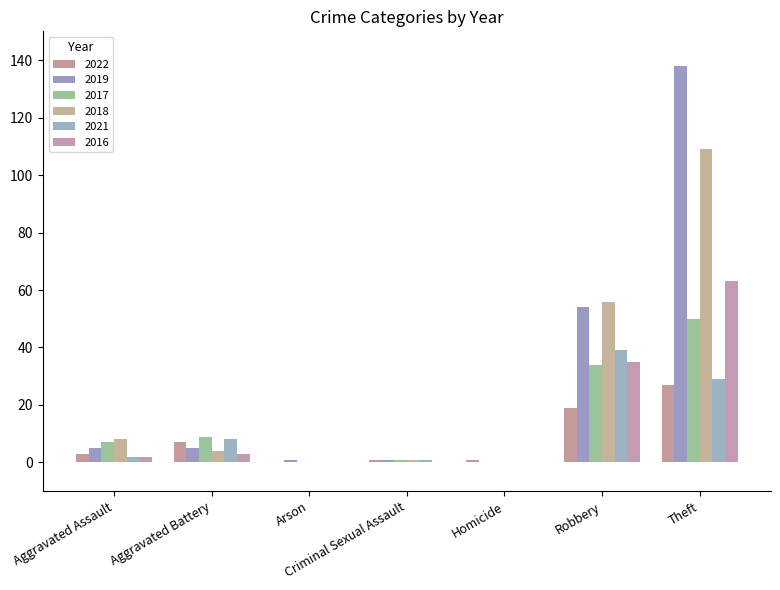

List the labels in order of 2018 value, smallest first.

Arson, Homicide, Criminal Sexual Assault, Aggravated Battery, Aggravated Assault, Robbery, Theft